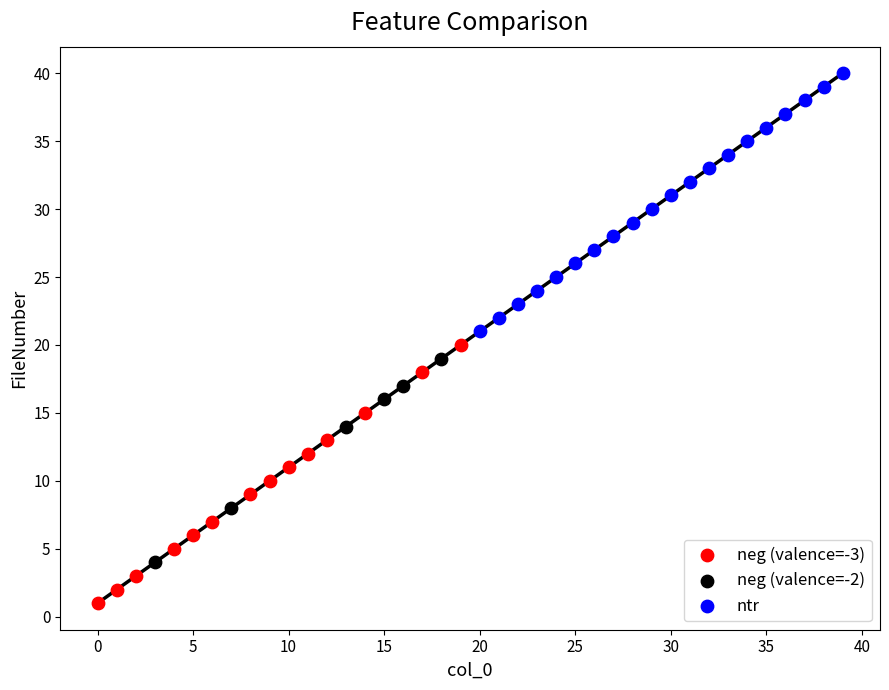

Which series reaches the minimum Y coordinate?

neg (valence=-3)